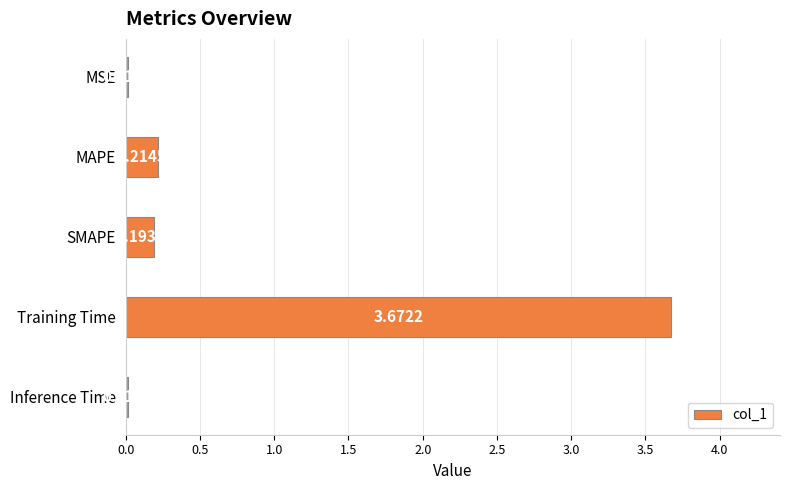

What is the change in value from SMAPE to Training Time?

+3.5